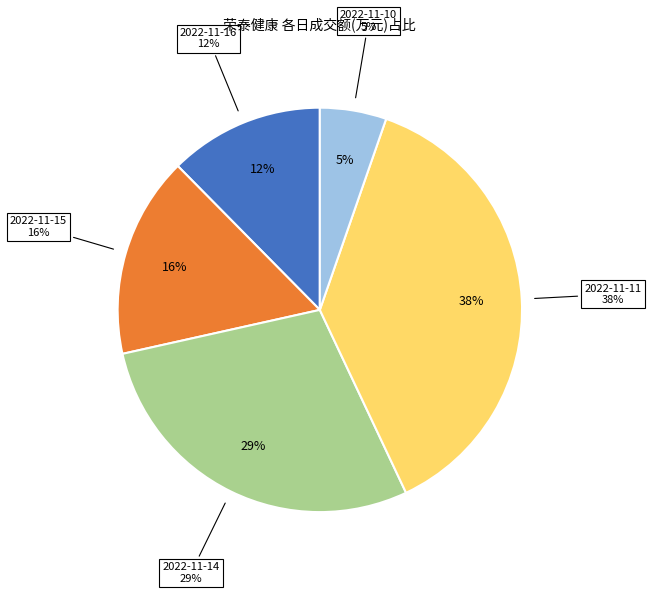

To the nearest percent, what is the difference between the largest and smallest slice percentages?

32%